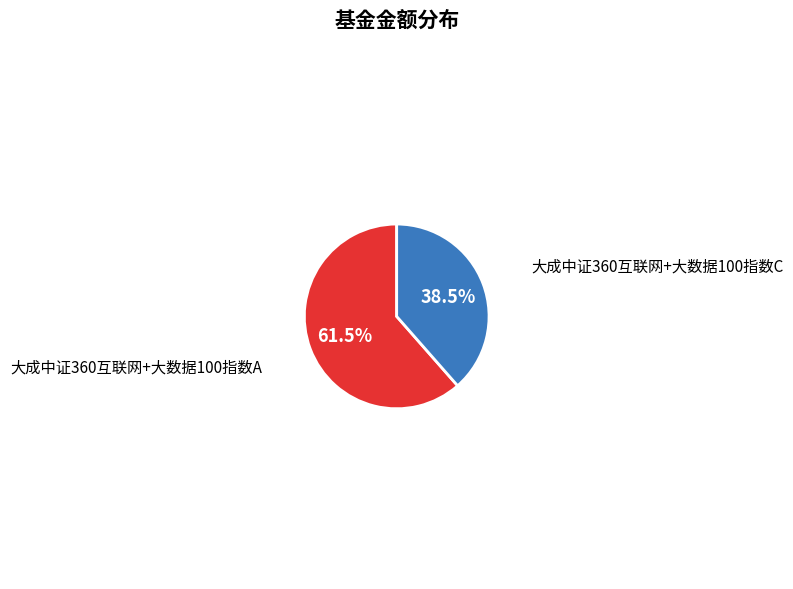

Does any single category account for the majority?

Yes